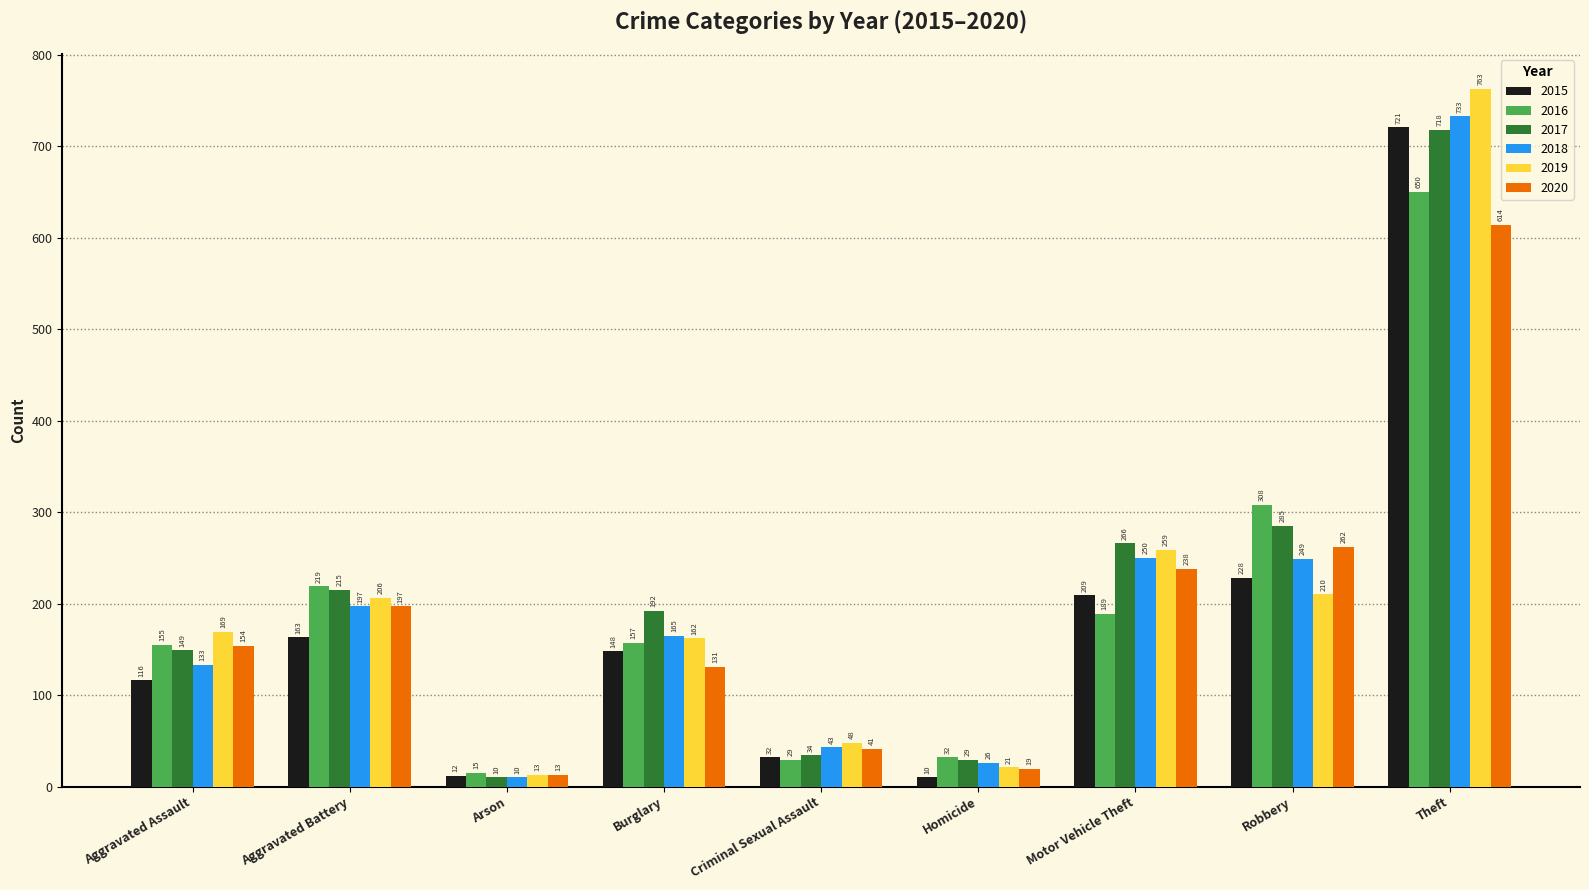

Which series has the widest spread of values?

2019